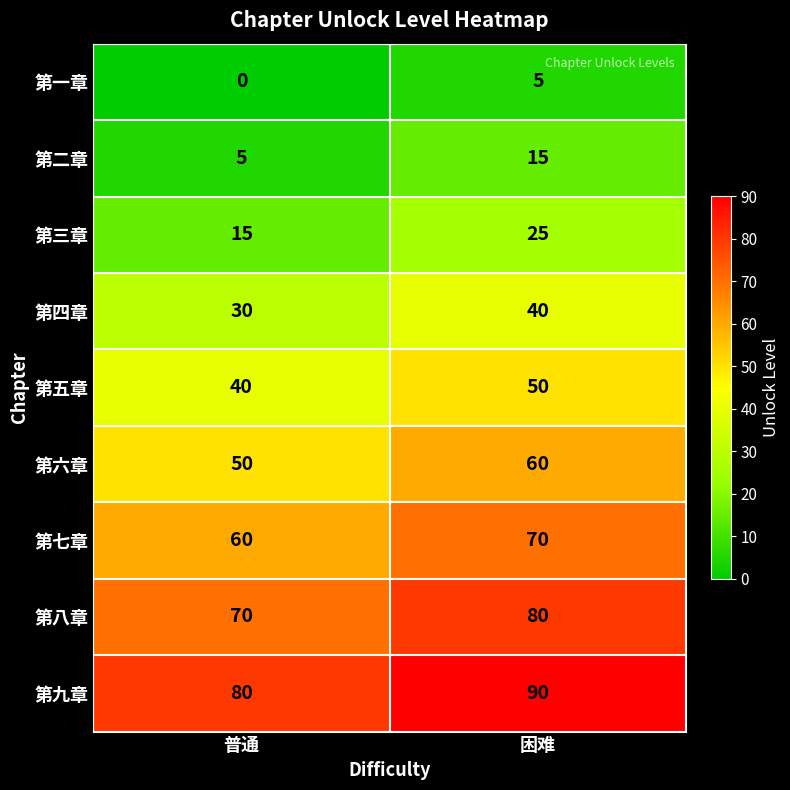

Where is 第五章 nearest to the value 45?

普通